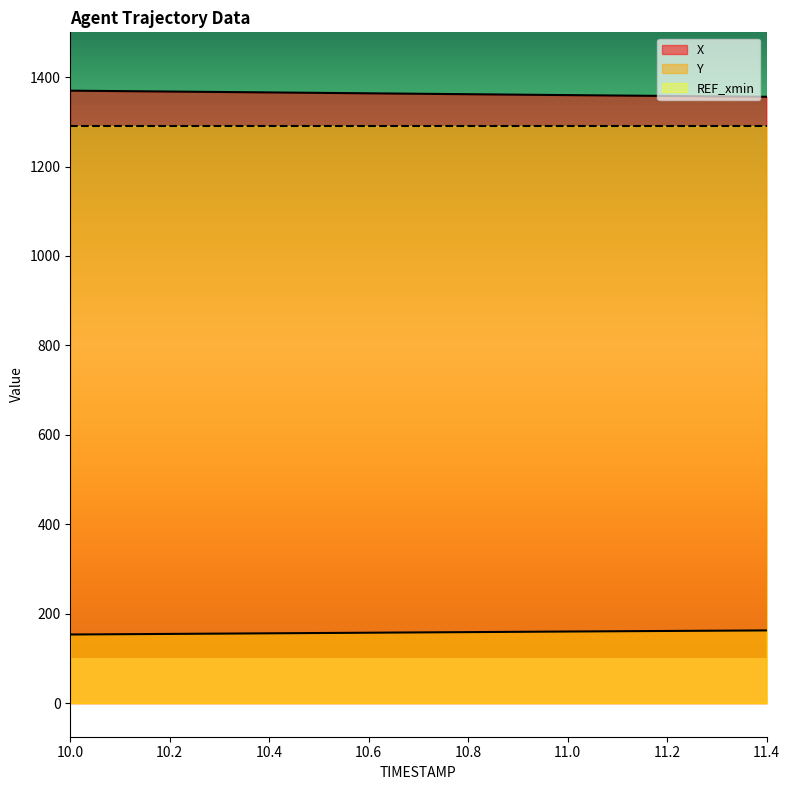

What is the highest value of the Y series?

162.7